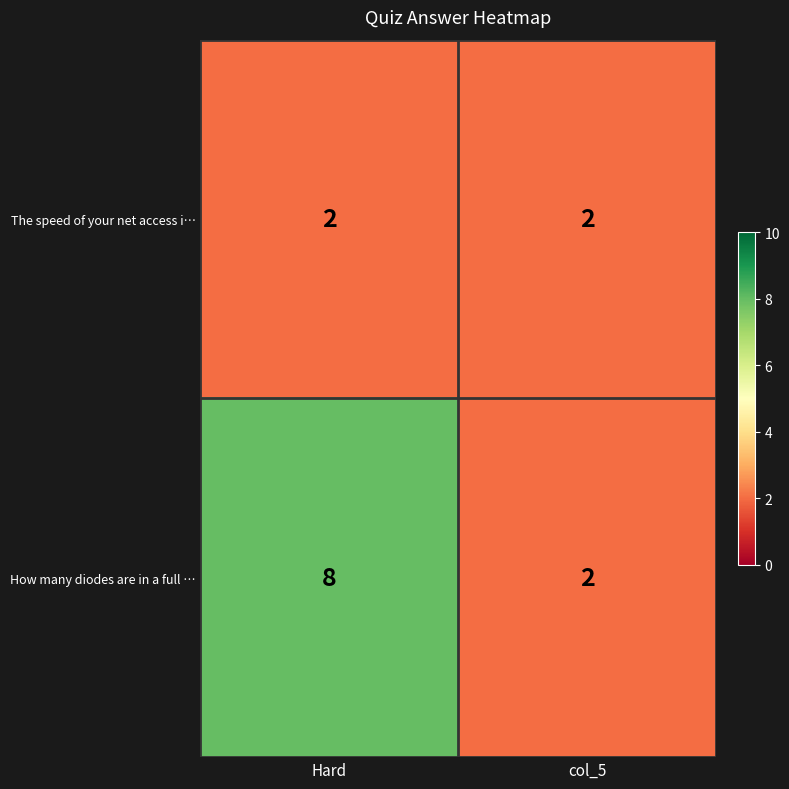

Rank the categories by How many diodes are in a full … value from lowest to highest.

col_5, Hard